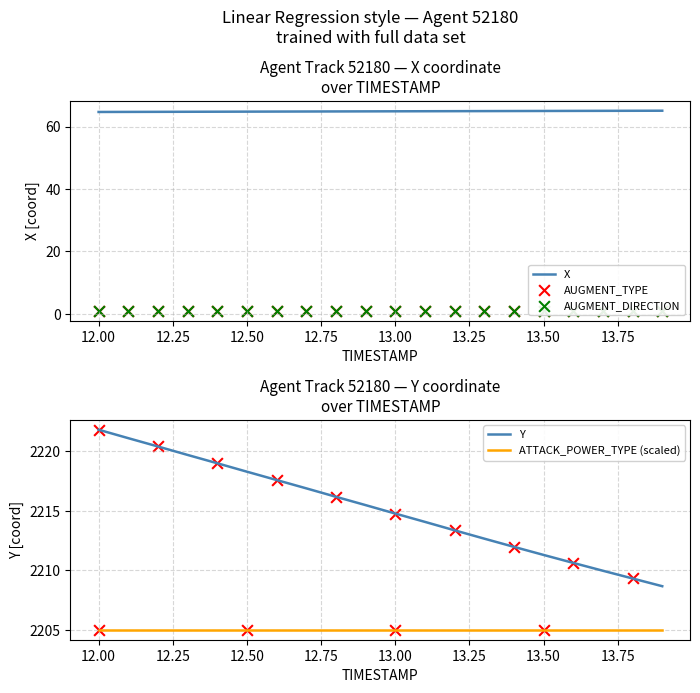

What is the minimum value for X?

64.7